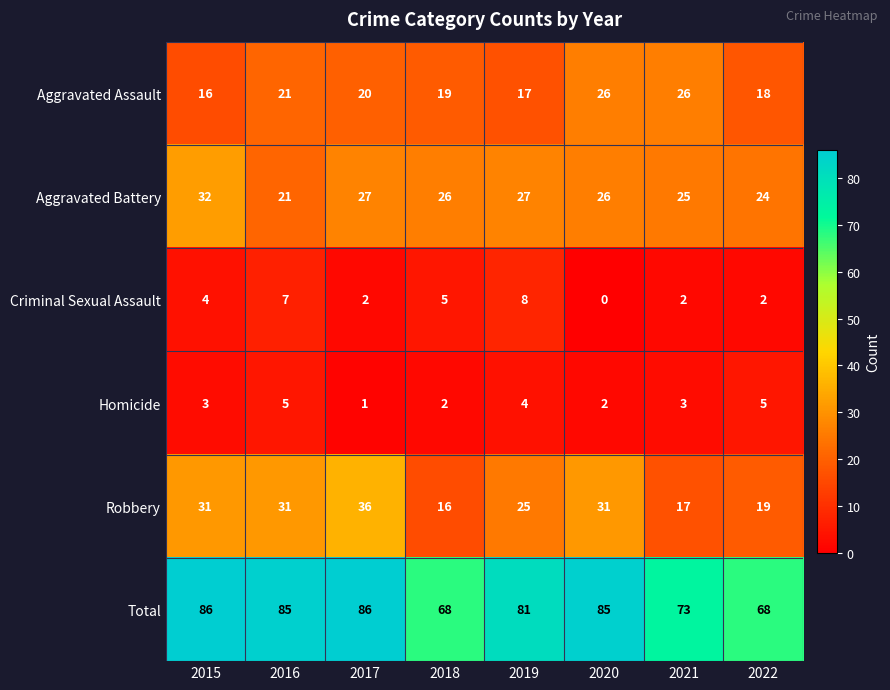

At which label does Aggravated Battery first exceed 26?

2015